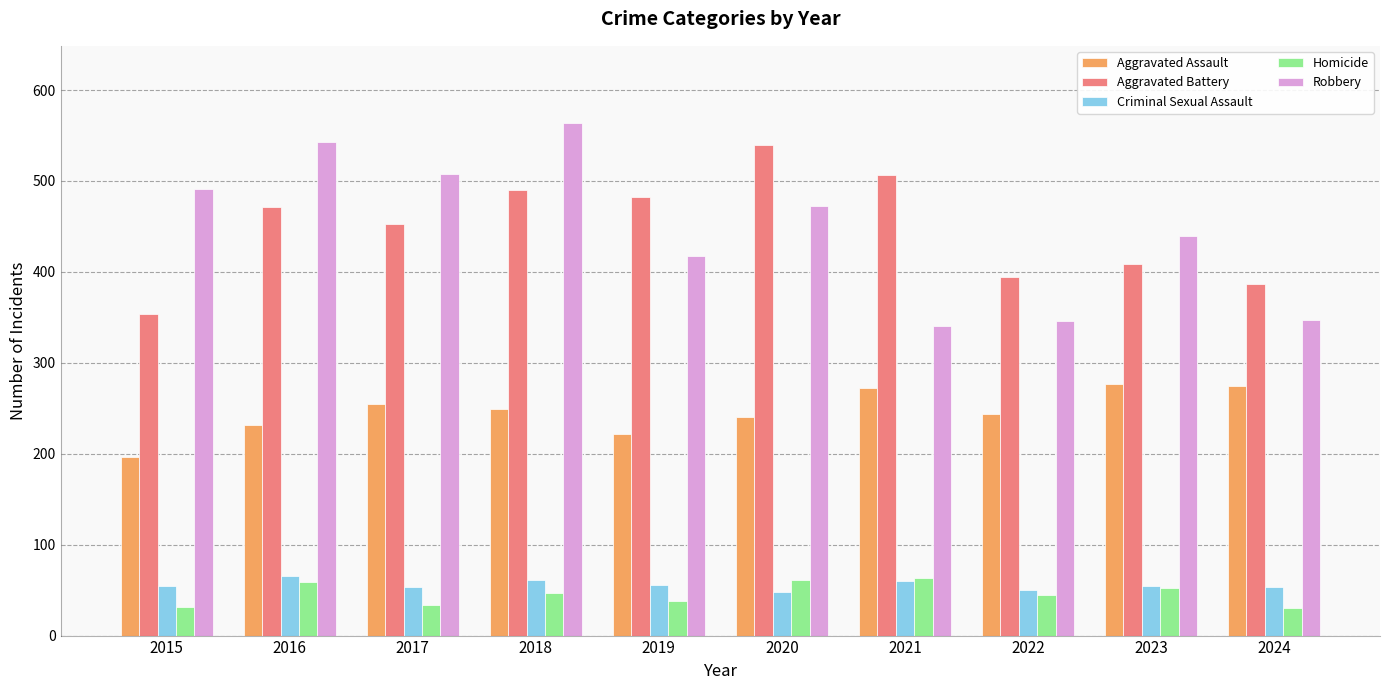

Rank the series at 2016 from highest to lowest value.

Robbery, Aggravated Battery, Aggravated Assault, Criminal Sexual Assault, Homicide